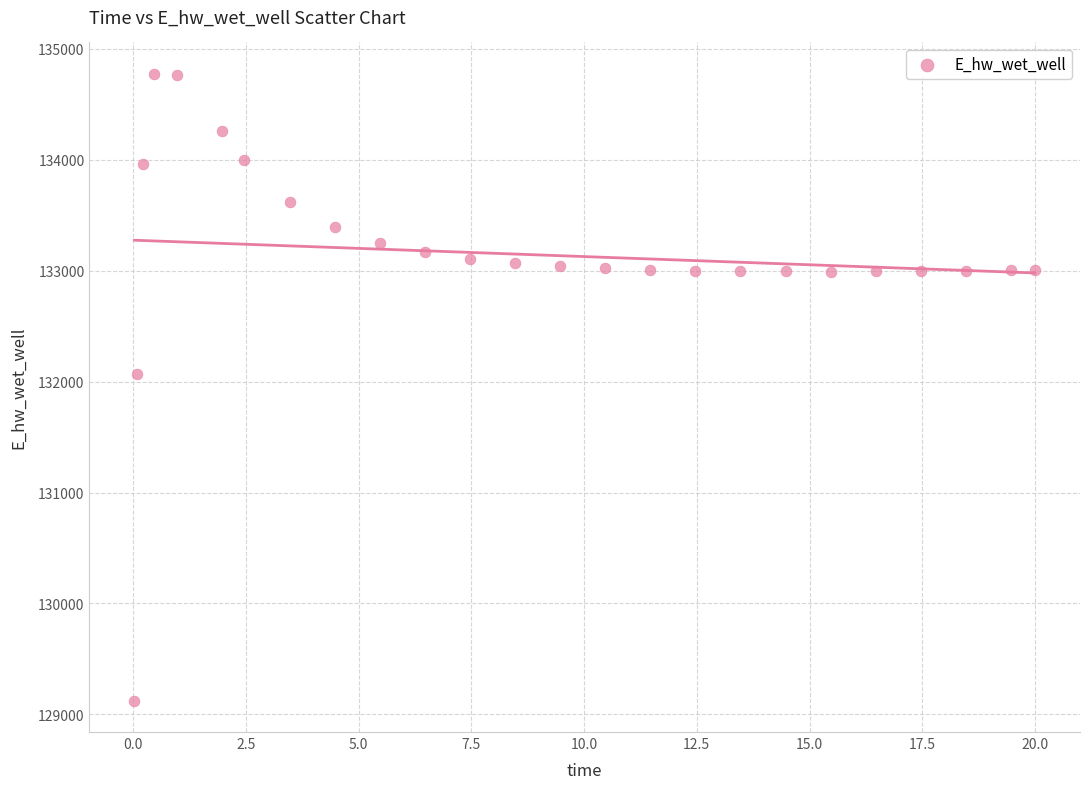

What is the range of Y values (max minus min)?

5648.5